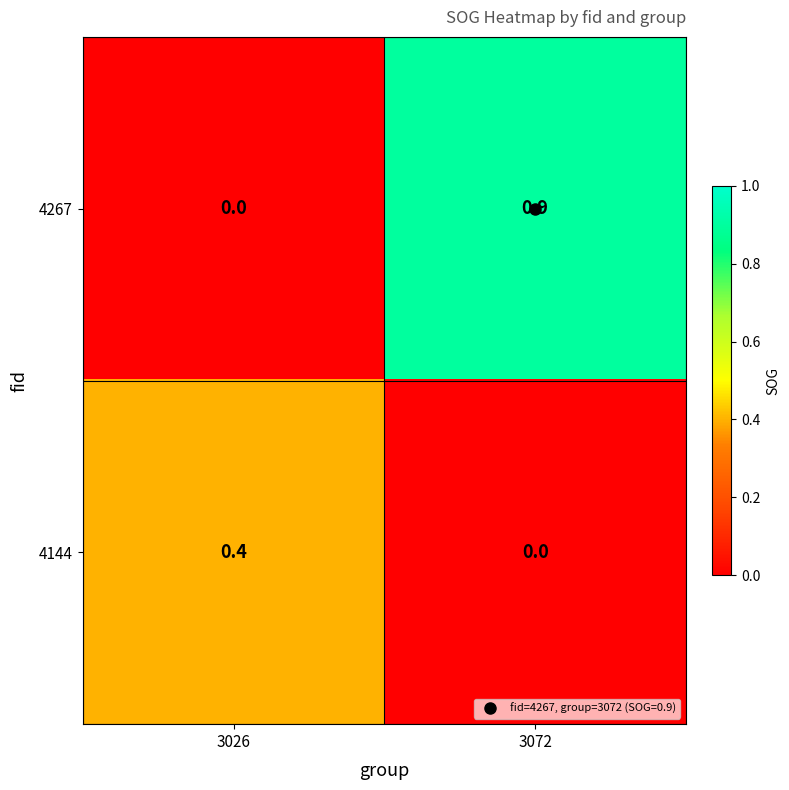

Where is 4144 nearest to the value 0?

3072